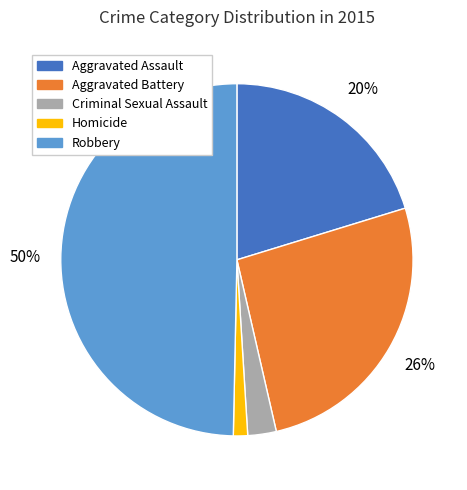

The Robbery slice represents 50% of the pie. True or false?

True